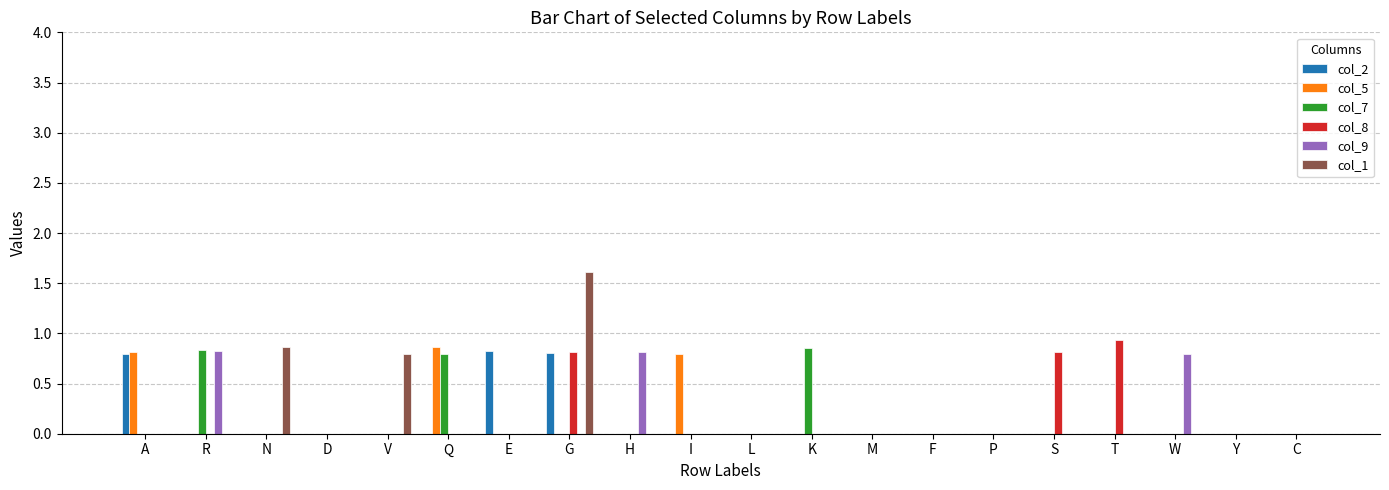

What is the average value of the col_7 series?

0.1